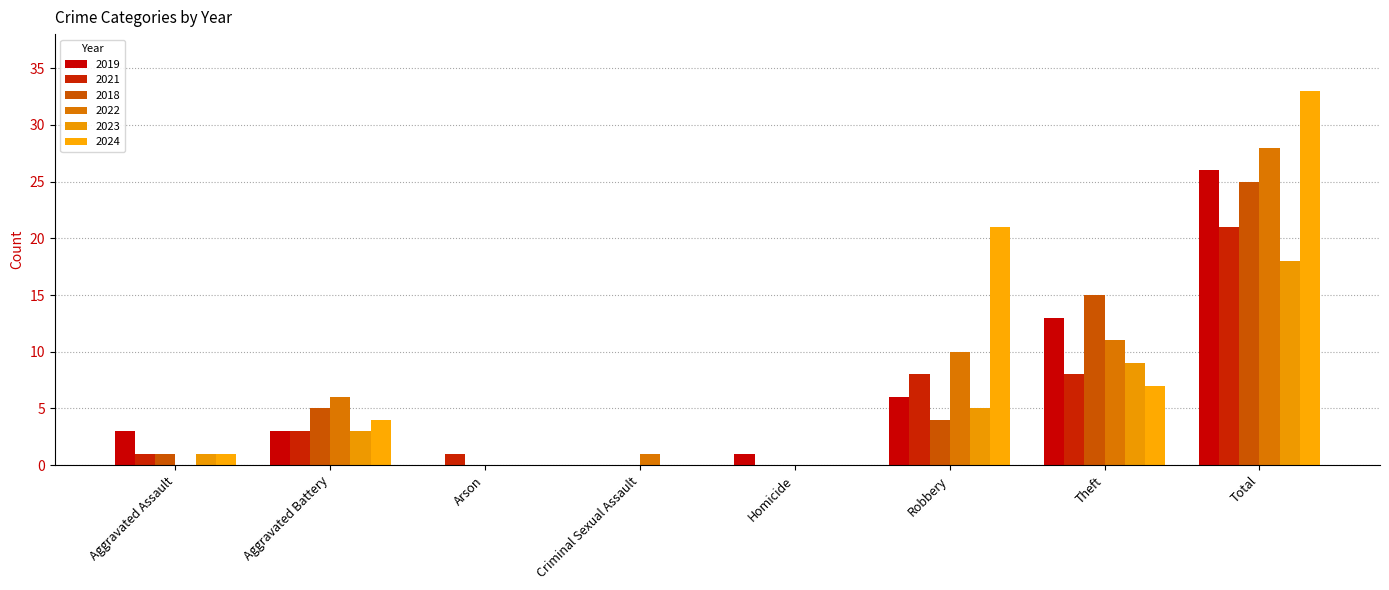

How many data points does each series have?

8